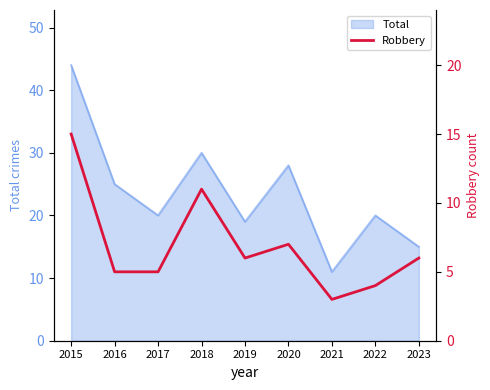

At which label does Total reach its peak?

2015